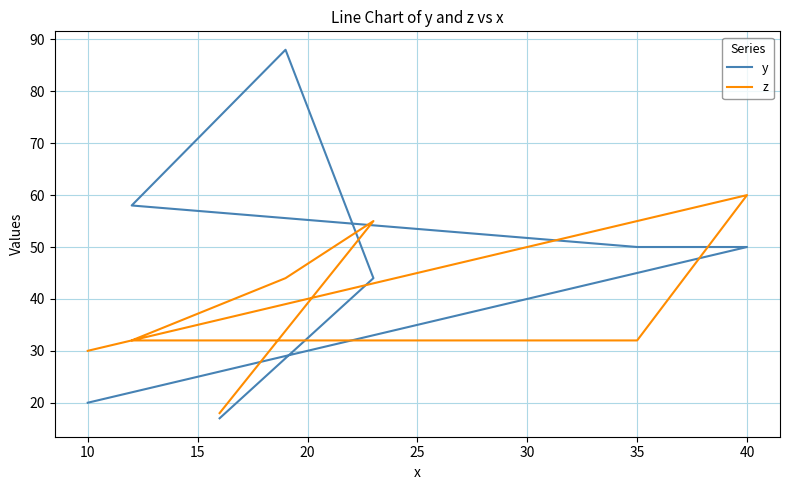

What is the difference between the highest and lowest values at 20?

26